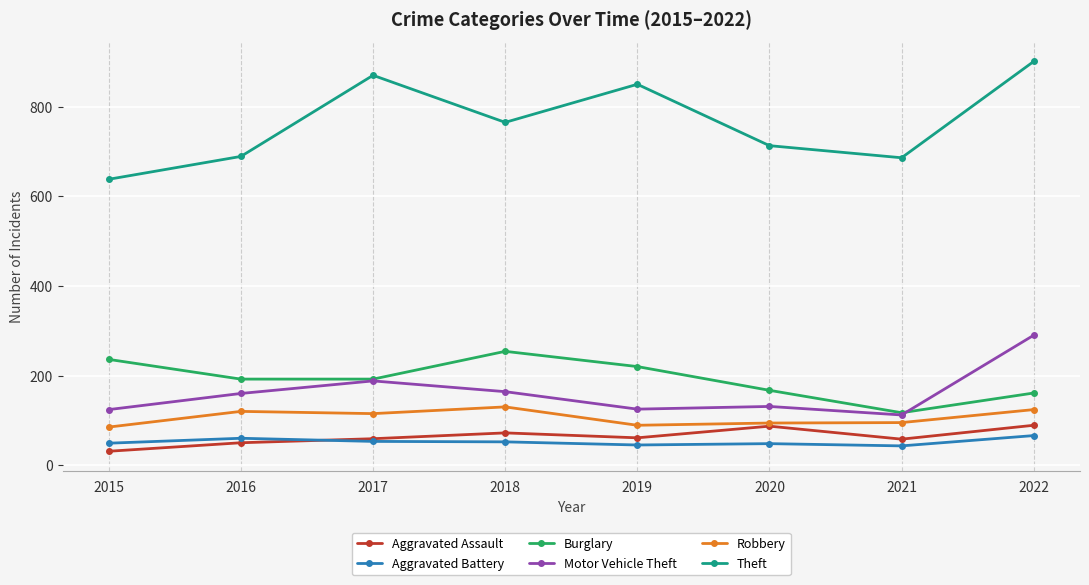

Which category has the highest value in the Motor Vehicle Theft series?

2022